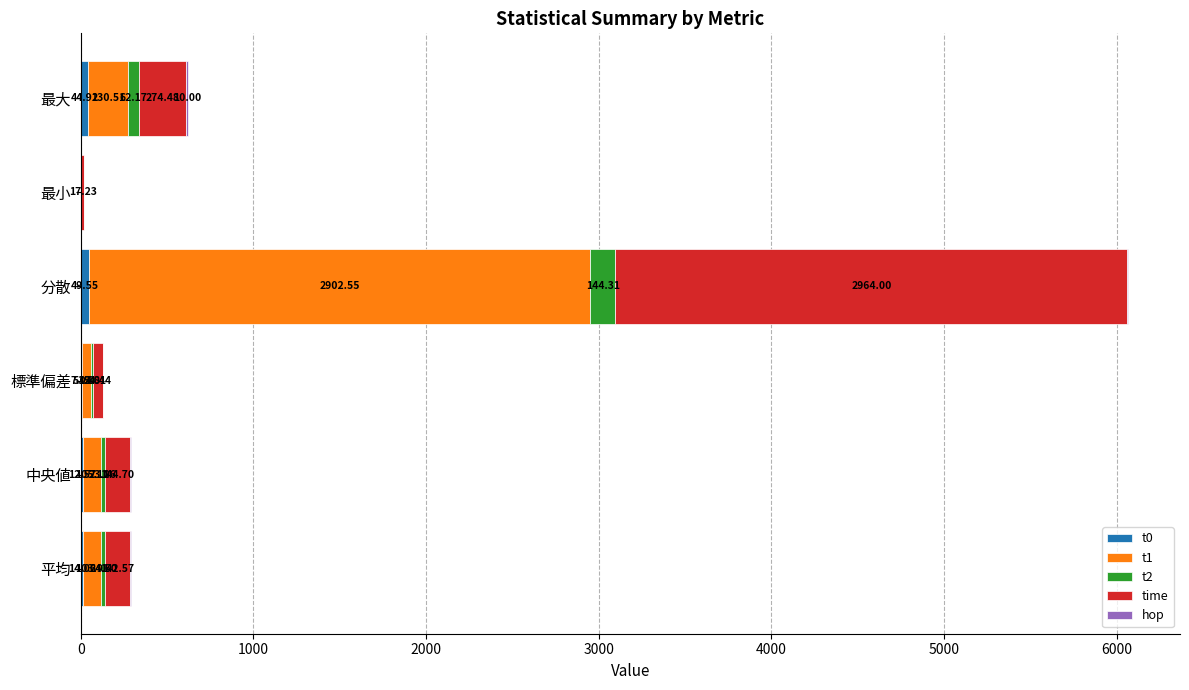

At which category is the sum across all series the highest?

分散